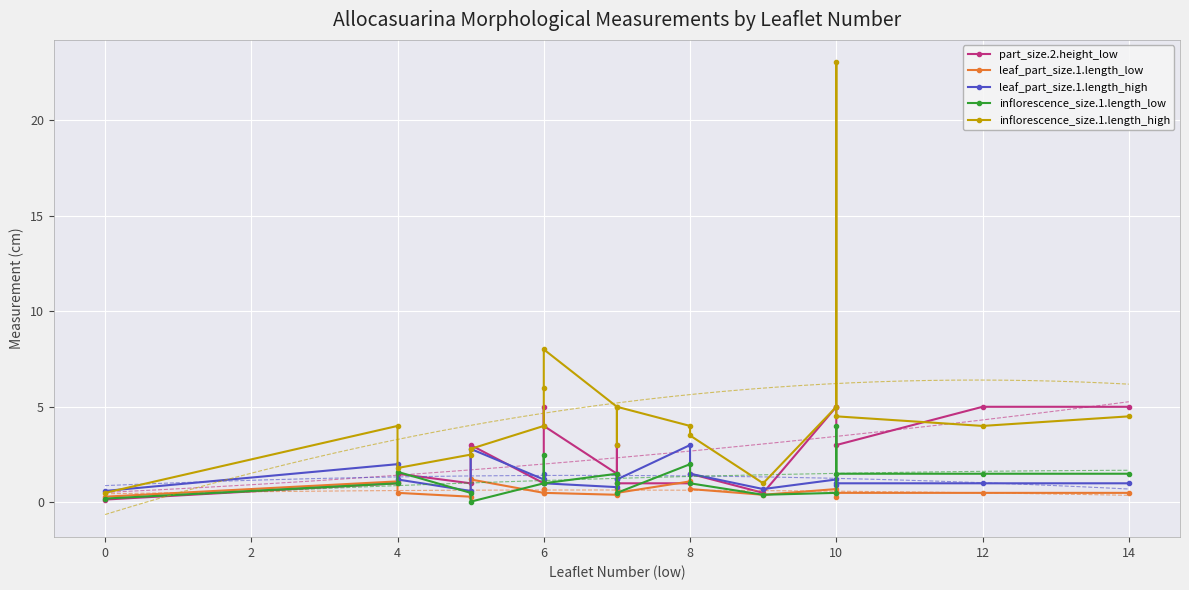

How many times do inflorescence_size.1.length_high and leaf_part_size.1.length_high cross each other?

1